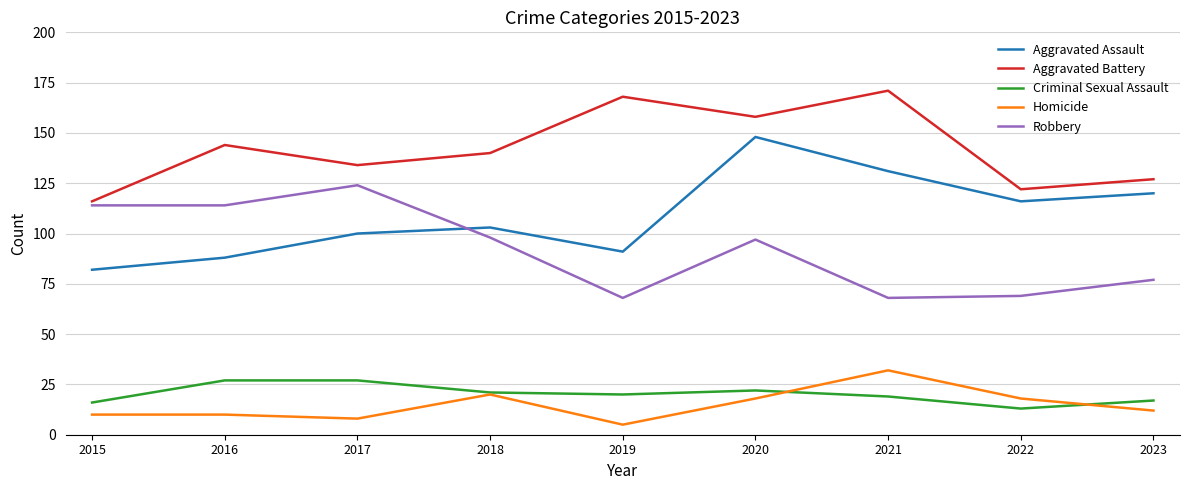

True or false: Aggravated Assault and Homicide cross at least once.

False